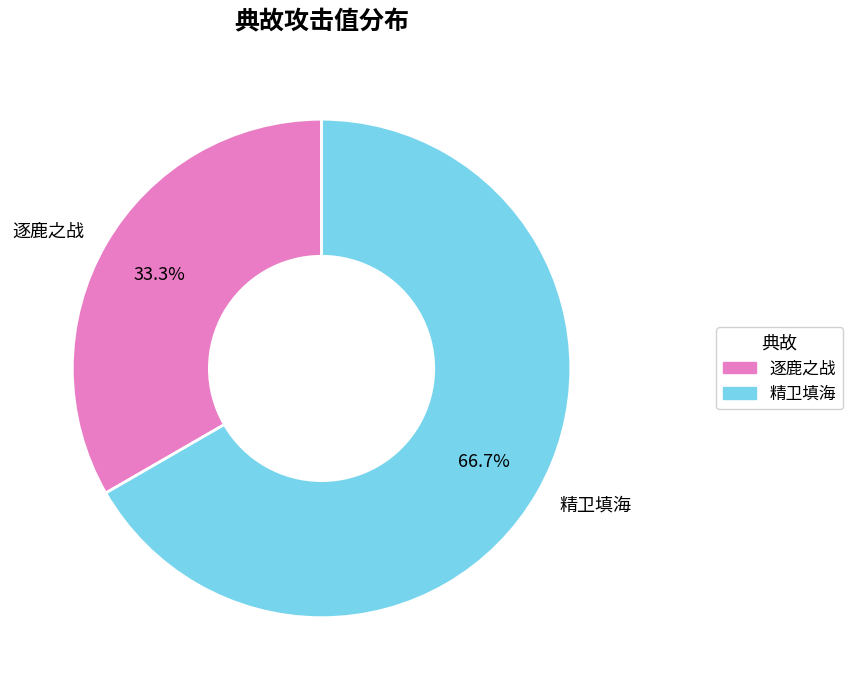

Rank the categories by value from lowest to highest.

逐鹿之战, 精卫填海